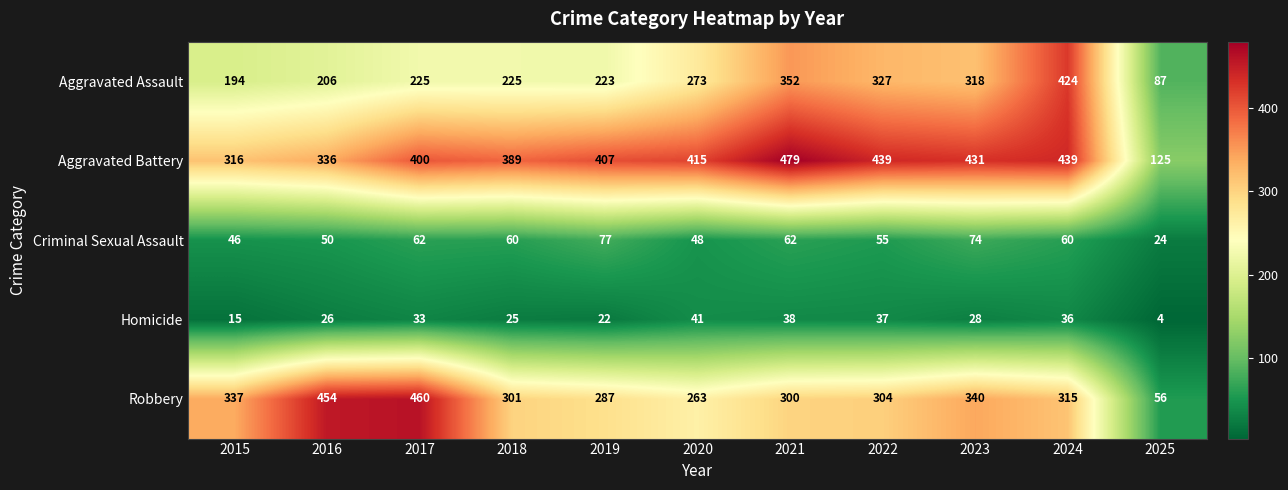

True or false: Aggravated Assault has a value of 387 at 2017.

False